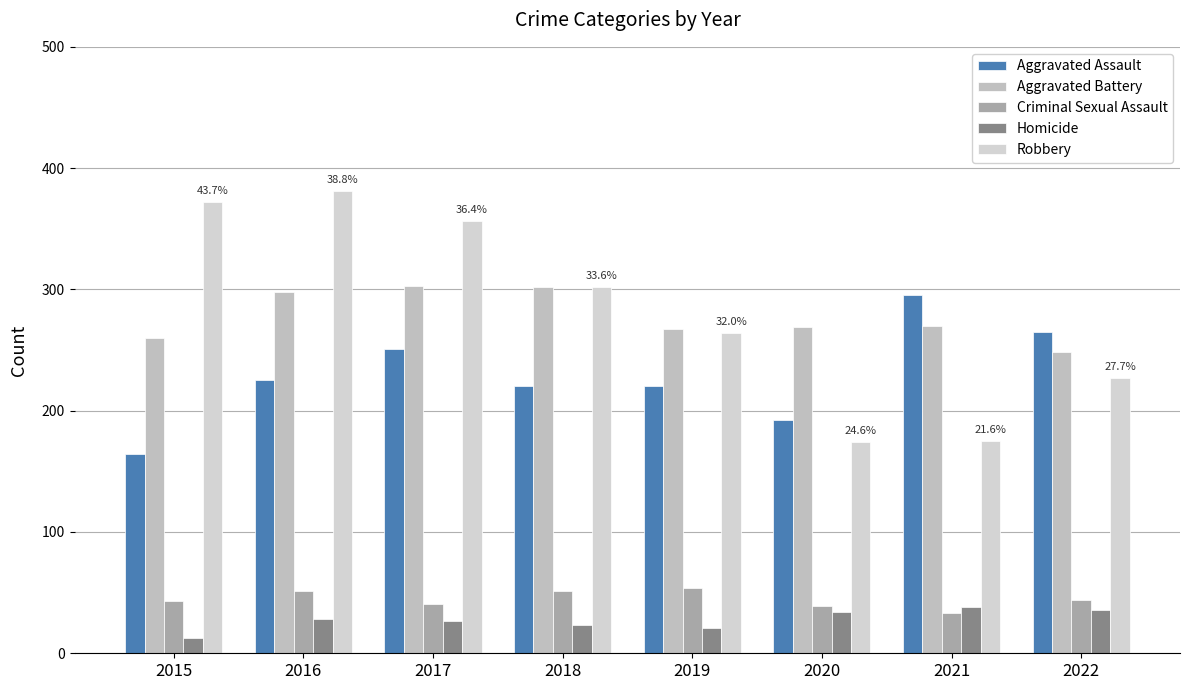

What are all the series names shown in the legend?

Aggravated Assault, Aggravated Battery, Criminal Sexual Assault, Homicide, Robbery